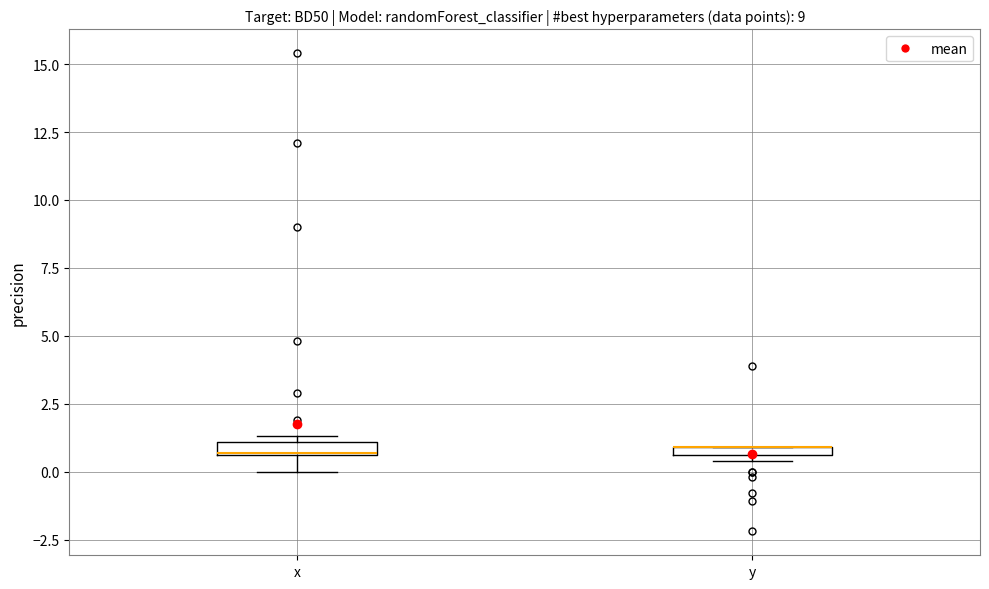

Where is the upper edge of the box for y on the y-axis? The values are not printed on the chart, so give them approximately, as read against the axis.

1.0